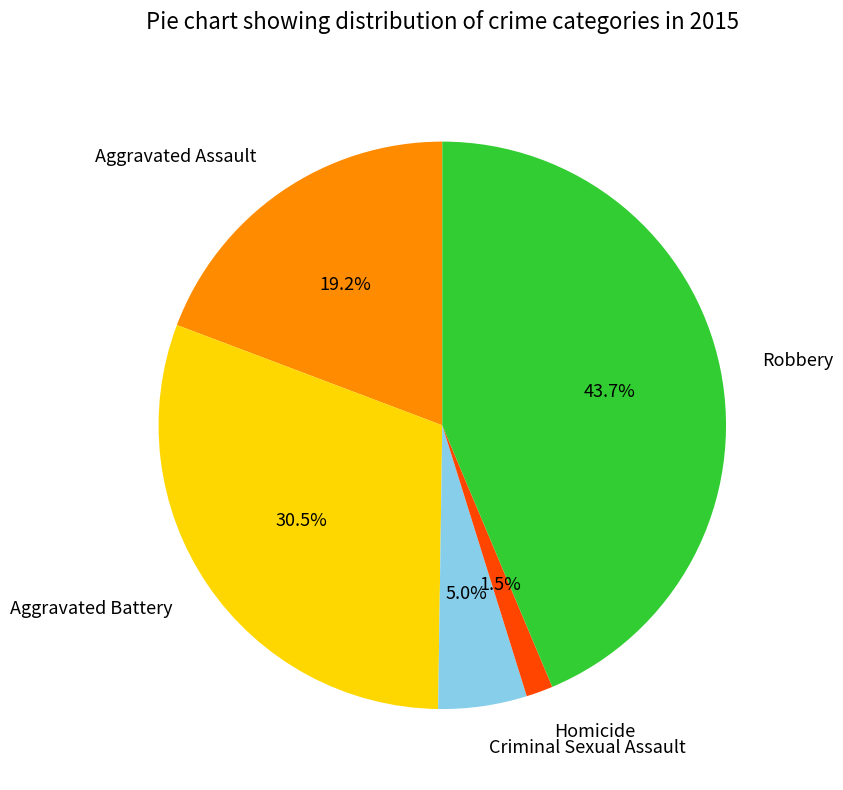

Which slice is the smallest?

Homicide